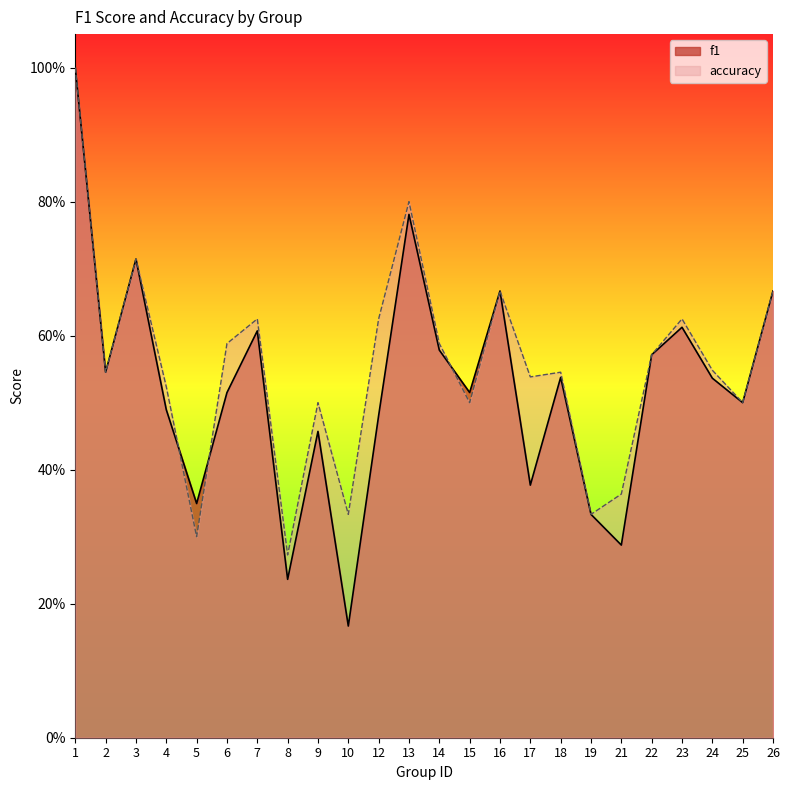

At which category does accuracy reach its first local valley?

2